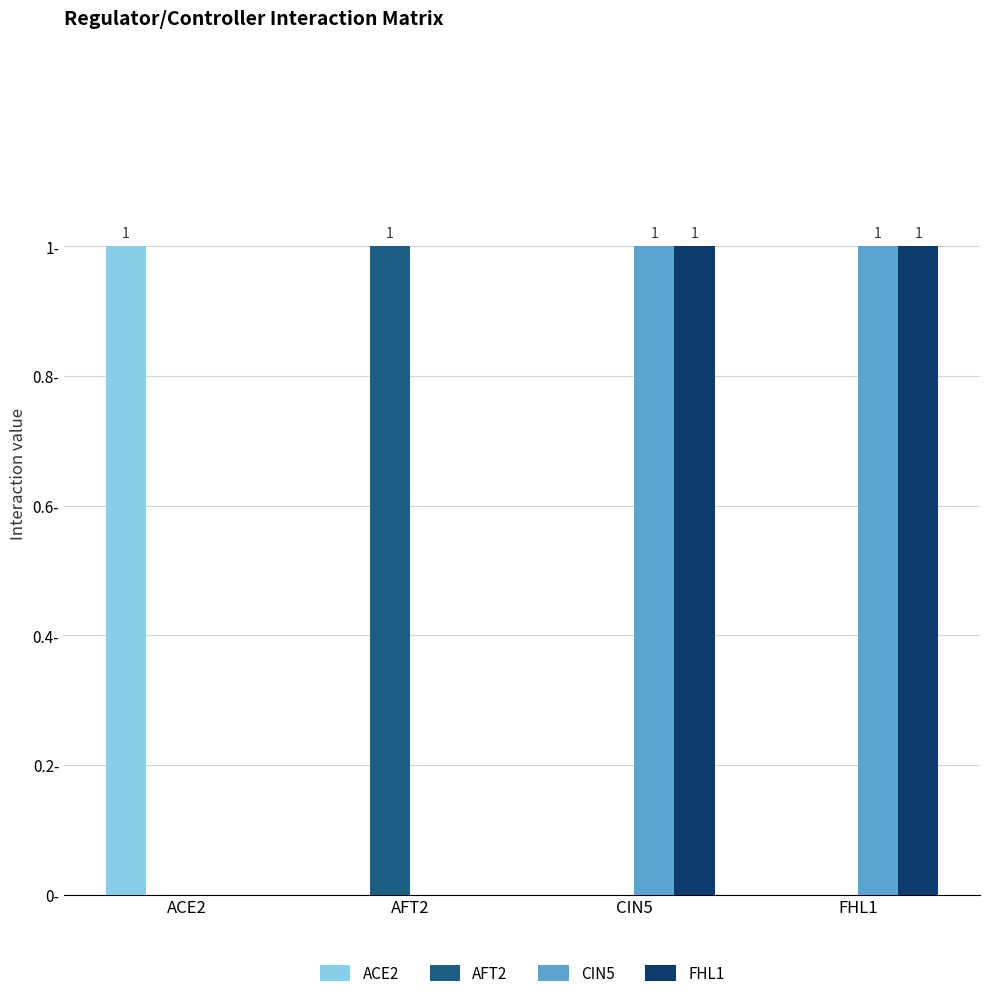

Which label corresponds to the smallest value in the chart?

AFT2